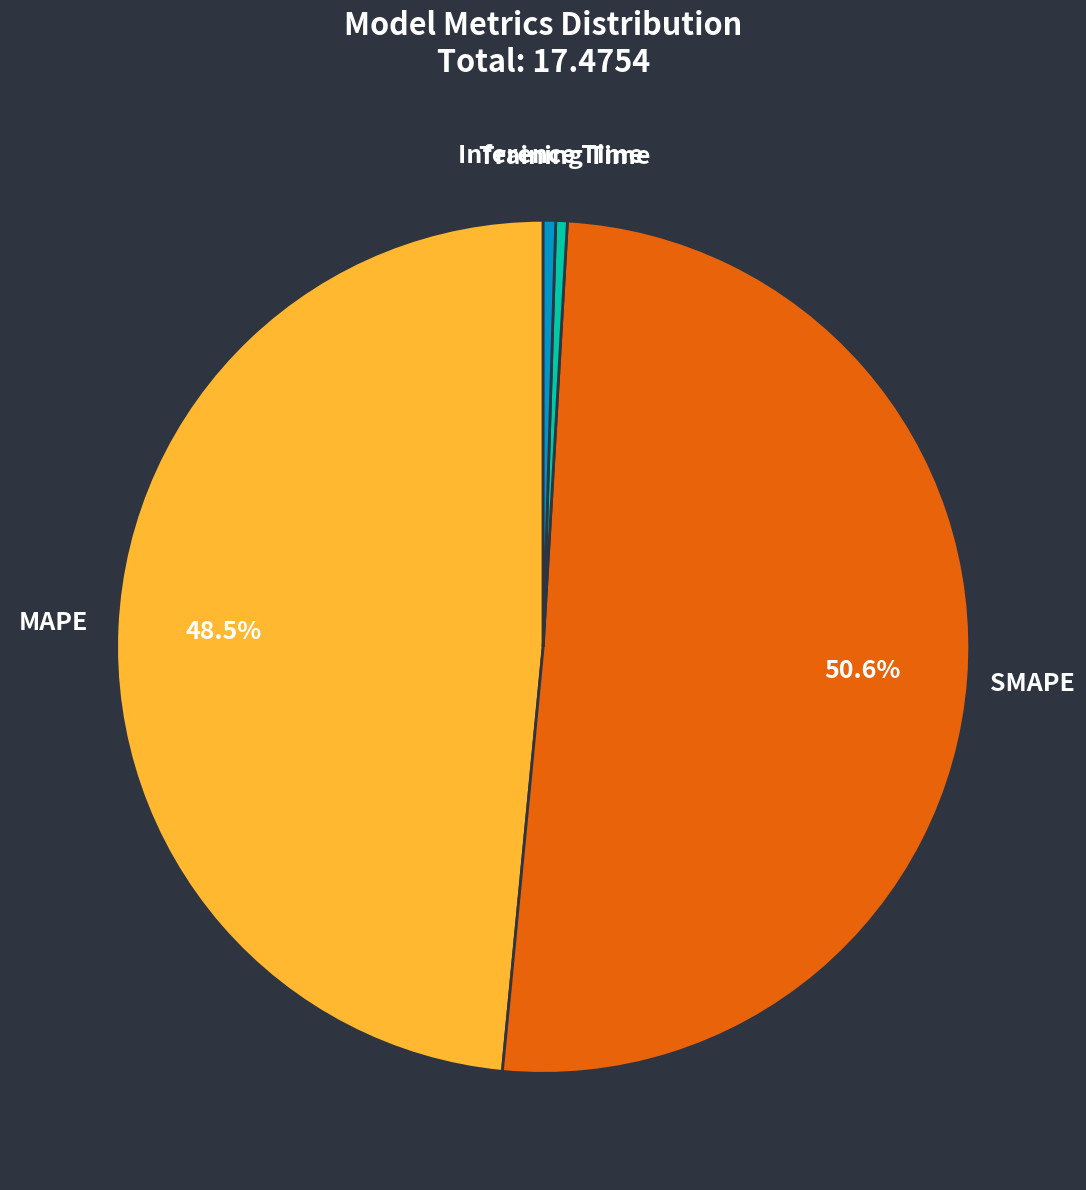

True or false: SMAPE accounts for 51% of the total.

True